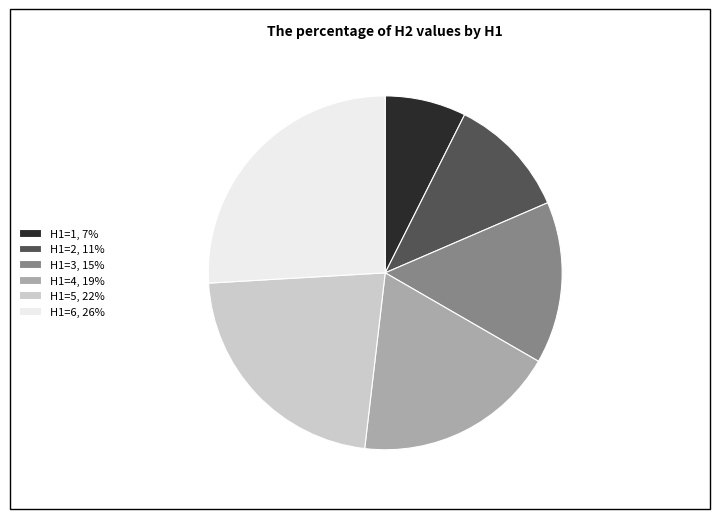

Do H1=5, 22% and H1=3, 15% together represent more than half of the pie?

No